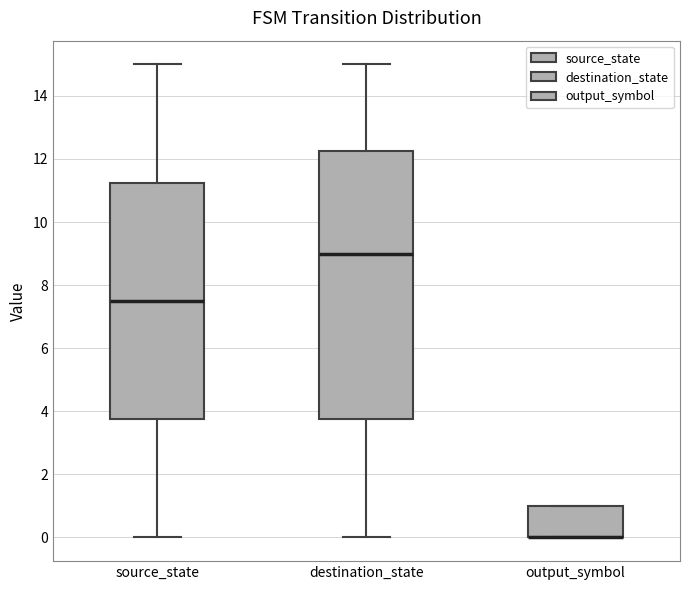

Reading left to right, transcribe this box plot: for each box, give where its median line is, the range the box spans, and where its two whiskers end, as read against the y-axis. The values are not printed on the chart, so give them approximately, as read against the axis.

source_state: median 7.6, box 3.8 to 11.2, whiskers 0.0 to 15.0
destination_state: median 9.0, box 3.8 to 12.2, whiskers 0.0 to 15.0
output_symbol: median 0.0 (drawn on the box's lower edge), box 0.0 to 1.0, whiskers 0.0 to 1.0